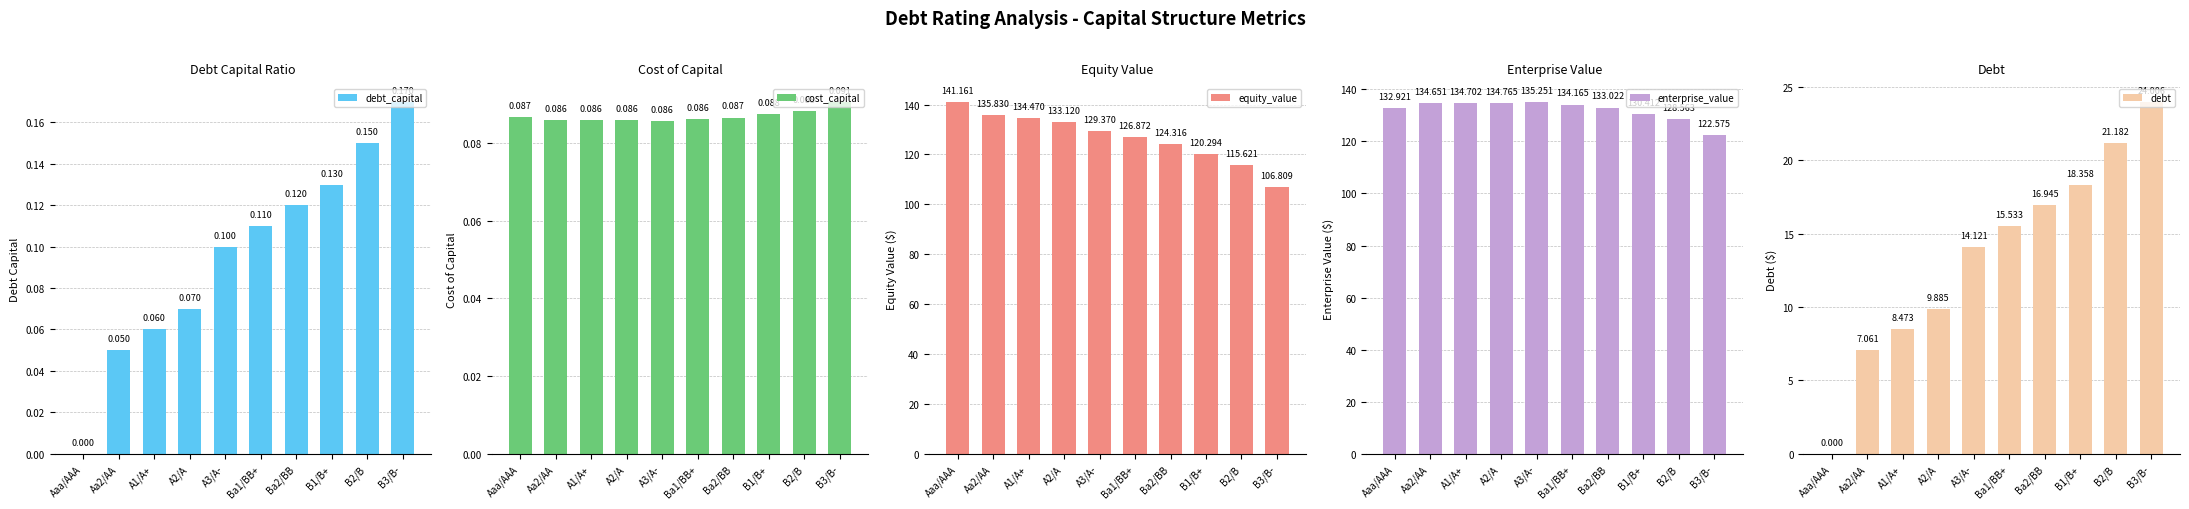

Which category has the lowest value across all series?

Aaa/AAA